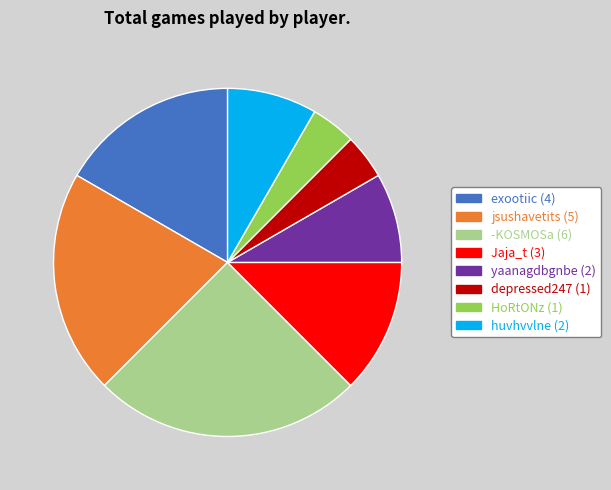

Is there any slice that represents more than half of the pie?

No